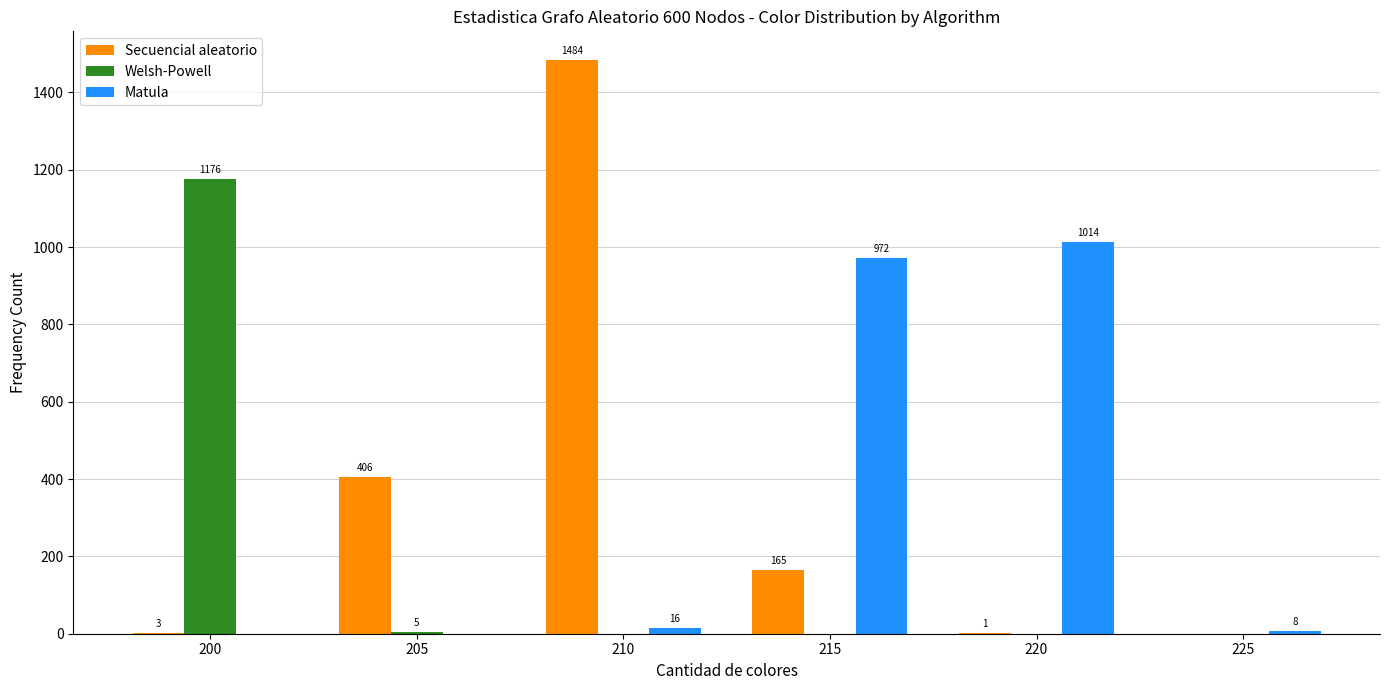

The value of Matula at 225 is 8. True or false?

True